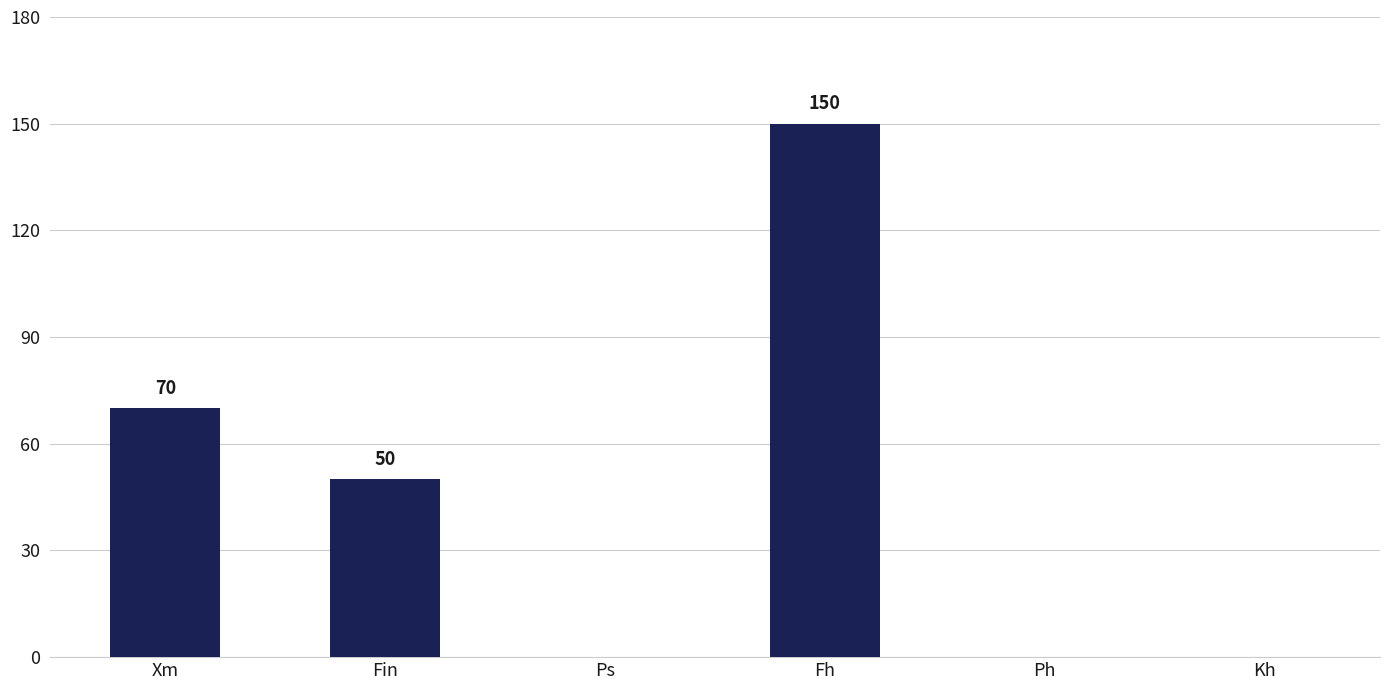

Where is the data nearest to the value 75?

Xm